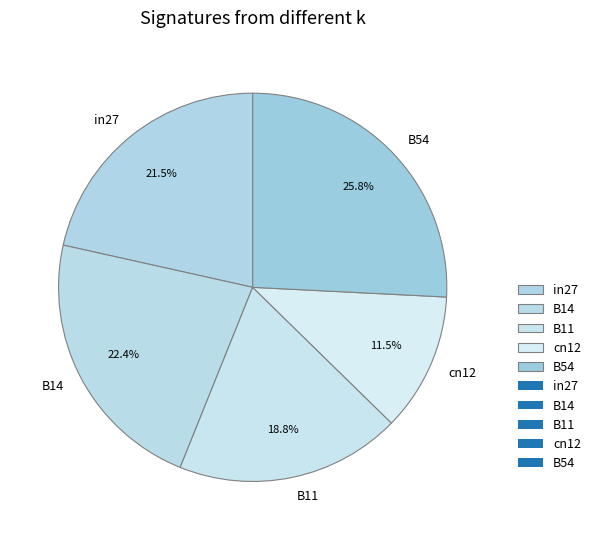

Does B11 represent more than half of the total?

No